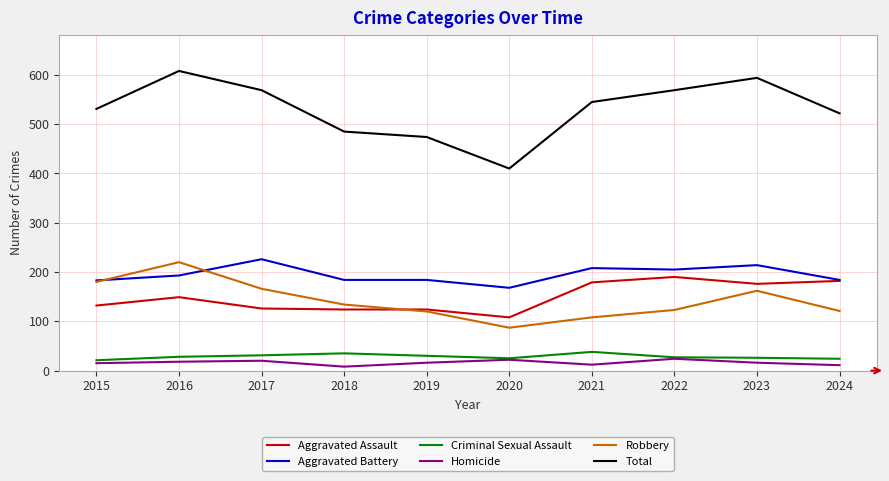

The Homicide series shows 16 at 2023. True or false?

True